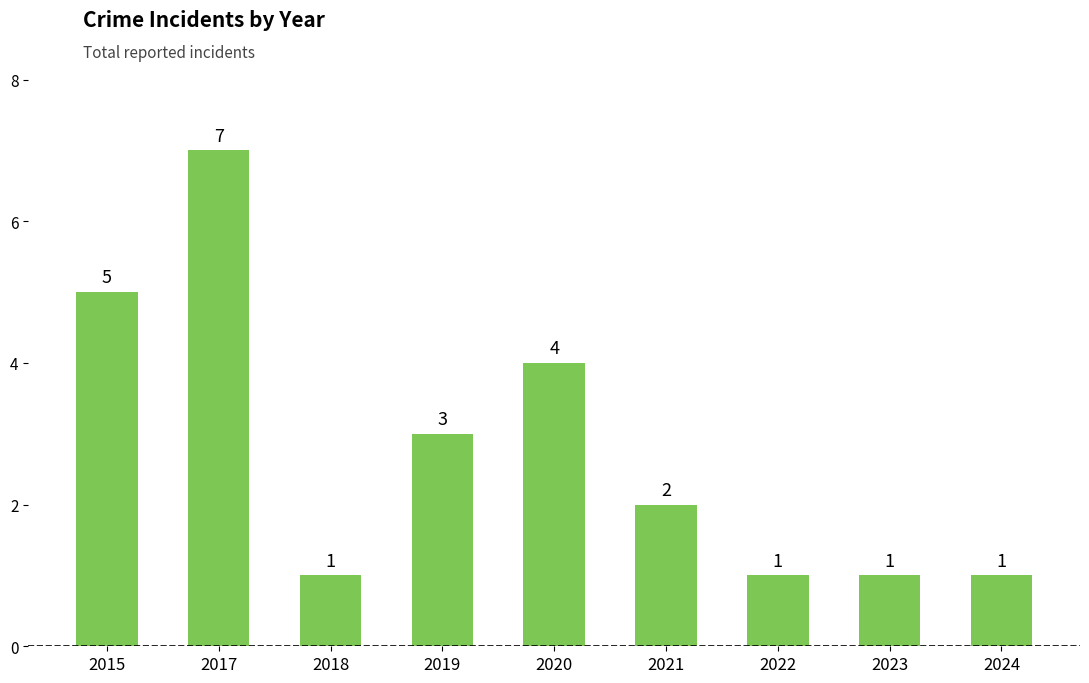

Which category has the highest value across all series?

2017